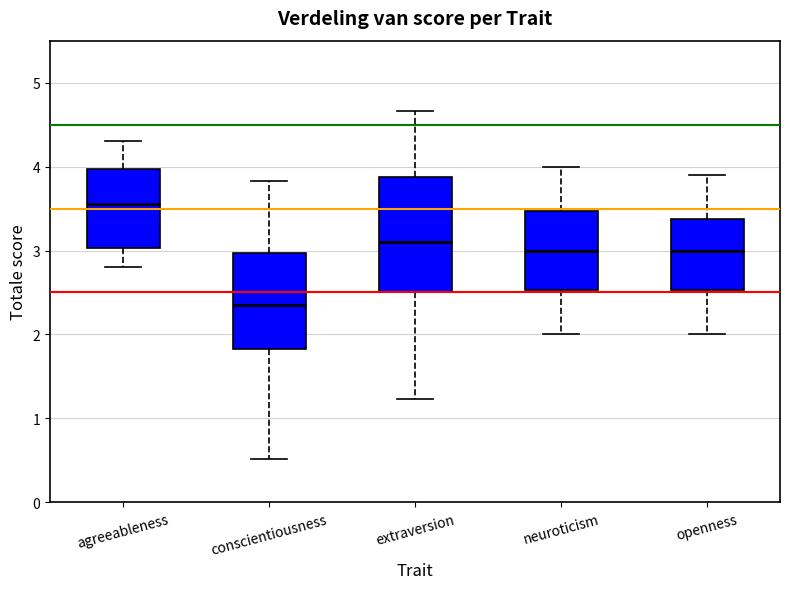

Reading left to right, transcribe this box plot: for each box, give where its median line is, the range the box spans, and where its two whiskers end, as read against the y-axis. The values are not printed on the chart, so give them approximately, as read against the axis.

agreeableness: median 3.6, box 3.0 to 4.0, whiskers 2.8 to 4.3
conscientiousness: median 2.4, box 1.8 to 3.0, whiskers 0.5 to 3.8
extraversion: median 3.1, box 2.5 to 3.9, whiskers 1.2 to 4.7
neuroticism: median 3.0, box 2.5 to 3.5, whiskers 2.0 to 4.0
openness: median 3.0, box 2.5 to 3.4, whiskers 2.0 to 3.9